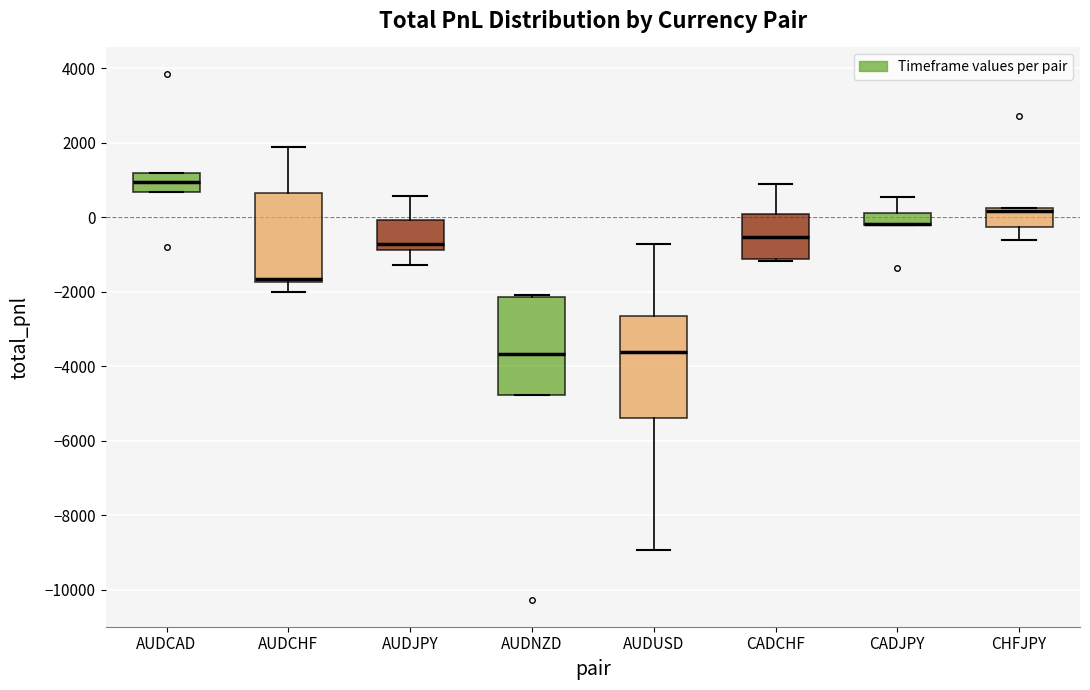

Where does the lower whisker of the box for AUDCHF end on the y-axis? The values are not printed on the chart, so give them approximately, as read against the axis.

-2000